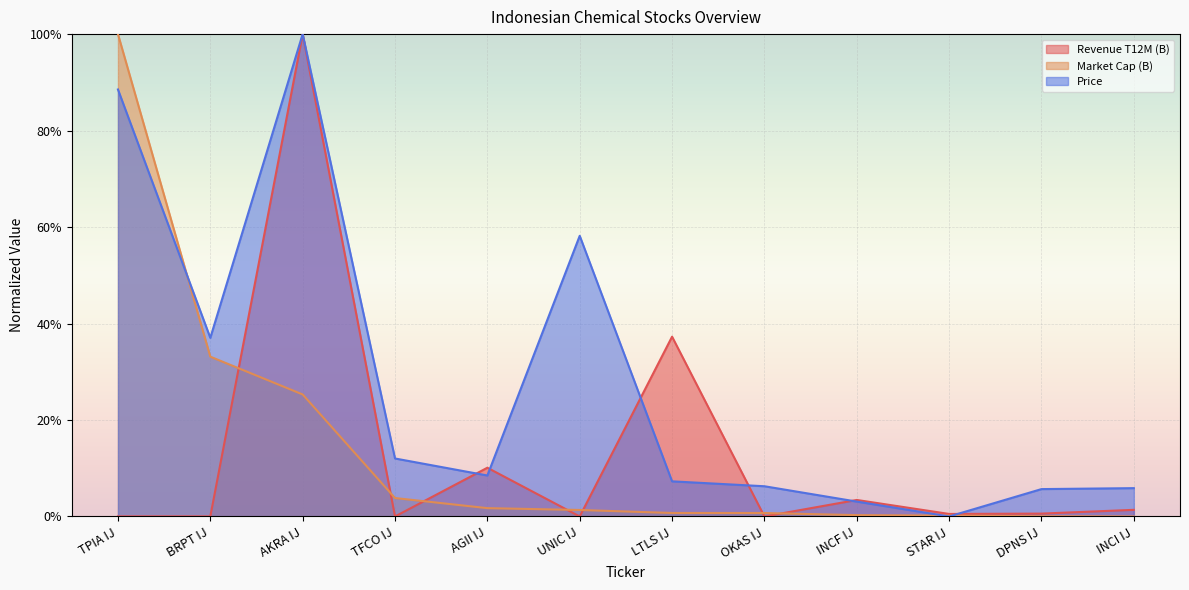

Which has a higher value, OKAS IJ or BRPT IJ?

BRPT IJ